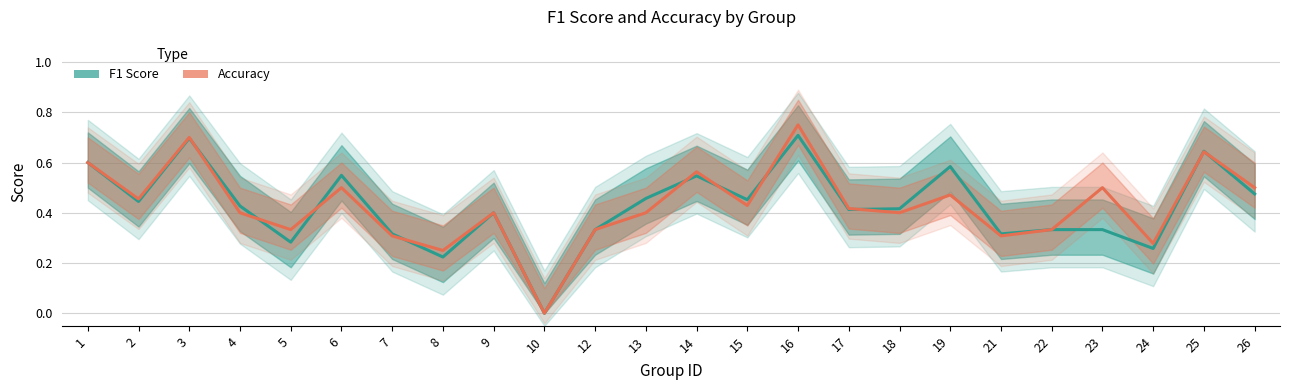

List the labels in order of Accuracy value, largest first.

16, 3, 25, 1, 14, 6, 23, 26, 19, 2, 15, 17, 4, 9, 13, 18, 5, 12, 22, 7, 21, 24, 8, 10